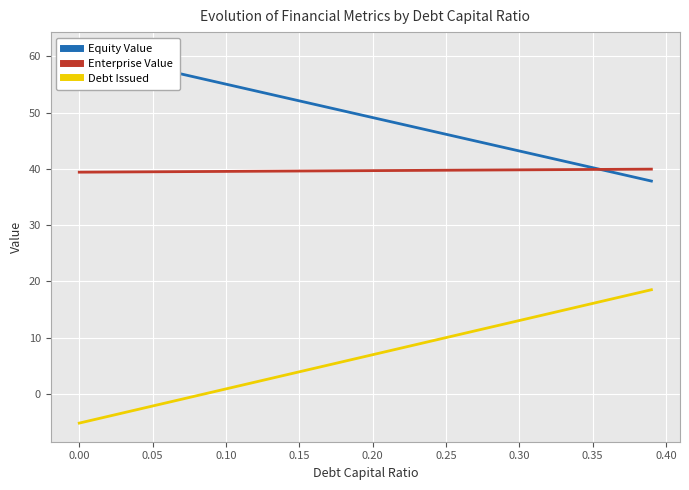

What is the highest value of the Debt Issued series?

18.5